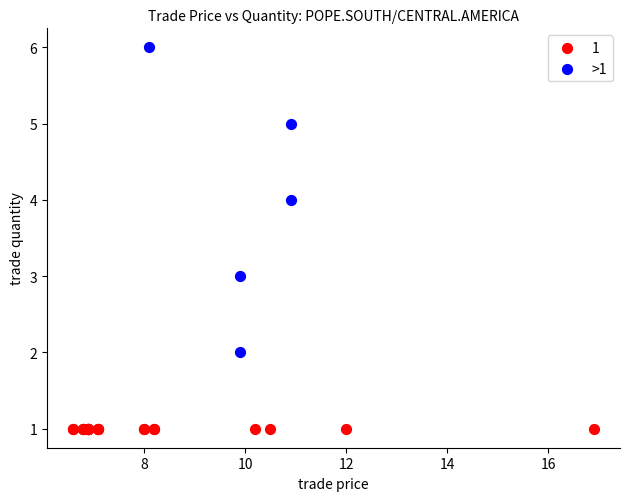

Which series contains the highest Y value?

>1